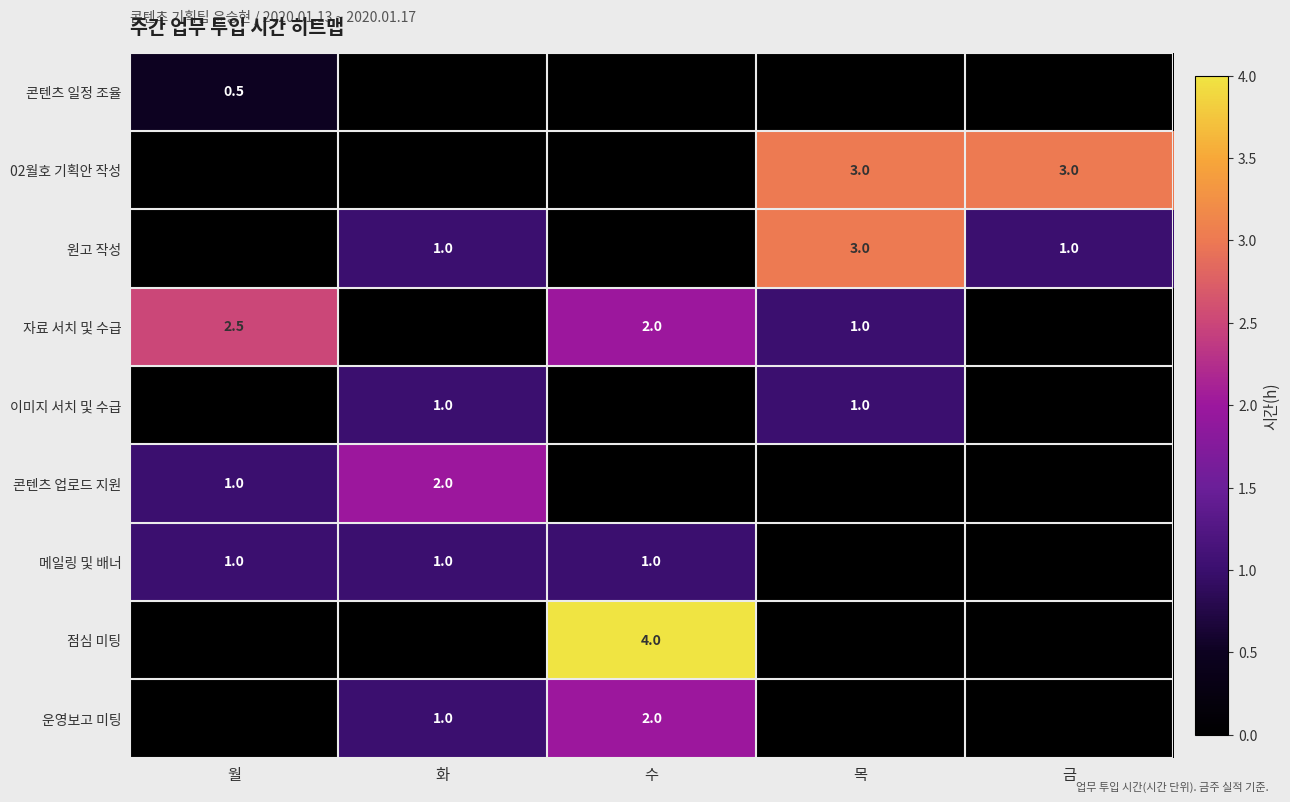

What is the sum of the 운영보고 미팅 values at 수 and 화?

3.0